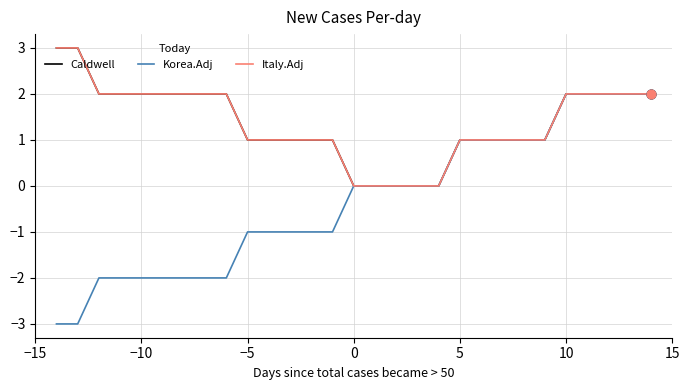

Which series has the largest total across all categories?

Caldwell